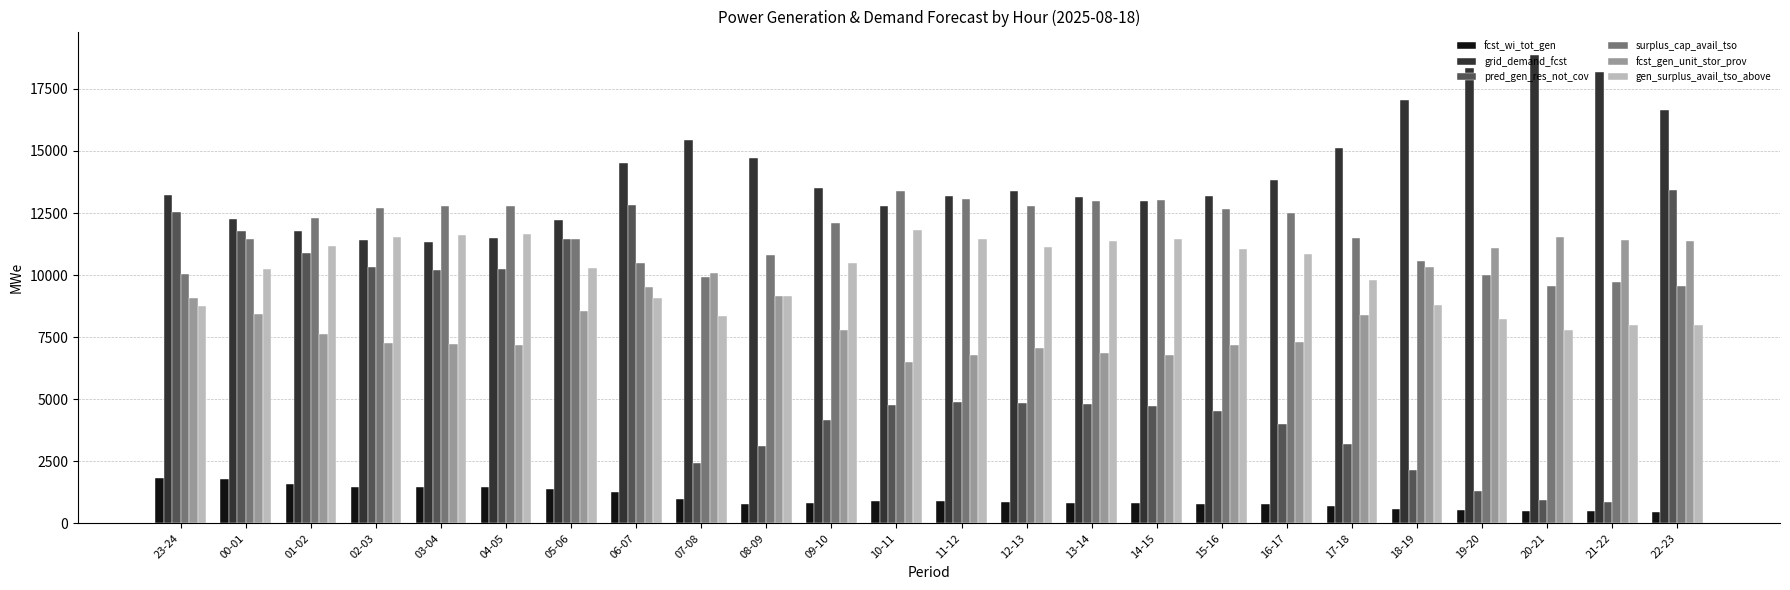

What is the maximum value for gen_surplus_avail_tso_above?

11808